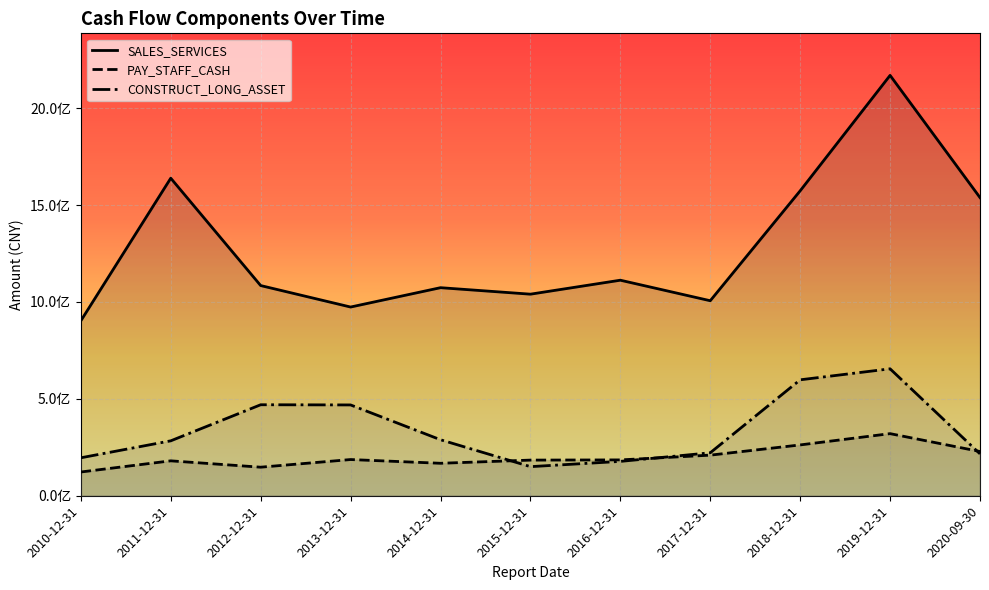

Reading left to right, list all the values displayed in this chart.

SALES_SERVICES: 902676966.9	1638488413.1	1084464119.4	973696379.4	1073520853.2	1040050091.7	1112135498.8	1006211538.2	1573375838.8	2169004396.3	1538373372.5
PAY_STAFF_CASH: 122524015.2	180107126.8	147329268.3	186790406.1	167495388.6	183892137.2	184922283.4	209465598.0	262205939.7	320436629.1	228255091.4
CONSTRUCT_LONG_ASSET: 195834572.0	283379794.3	469494343.8	468554009.6	288963045.2	150131907.4	177257137.4	221667154.9	598170828.5	654947007.9	216040289.4